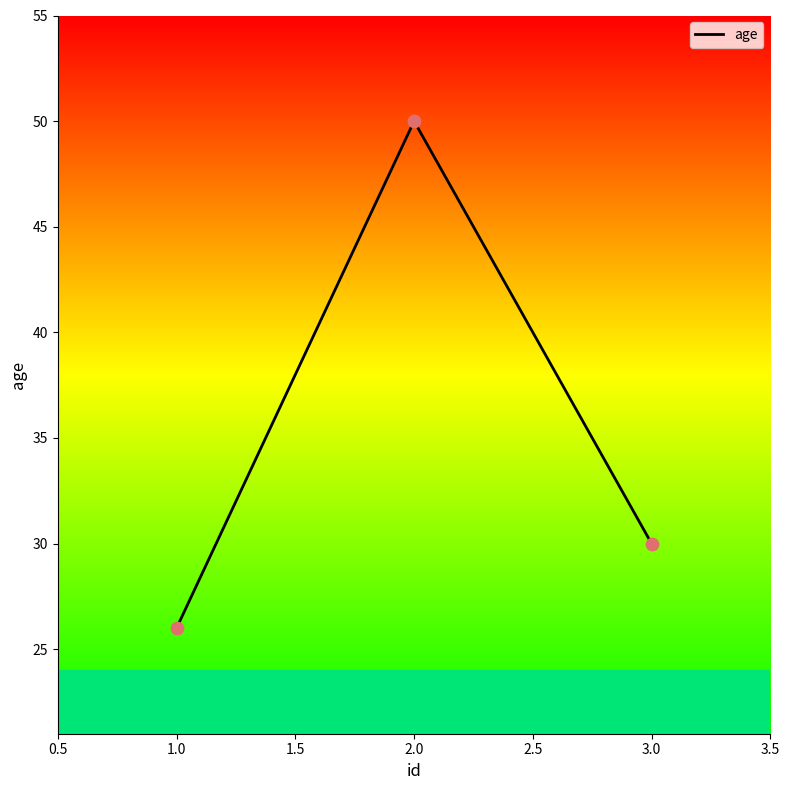

What is the change in value from 1.0 to 3.0?

+4